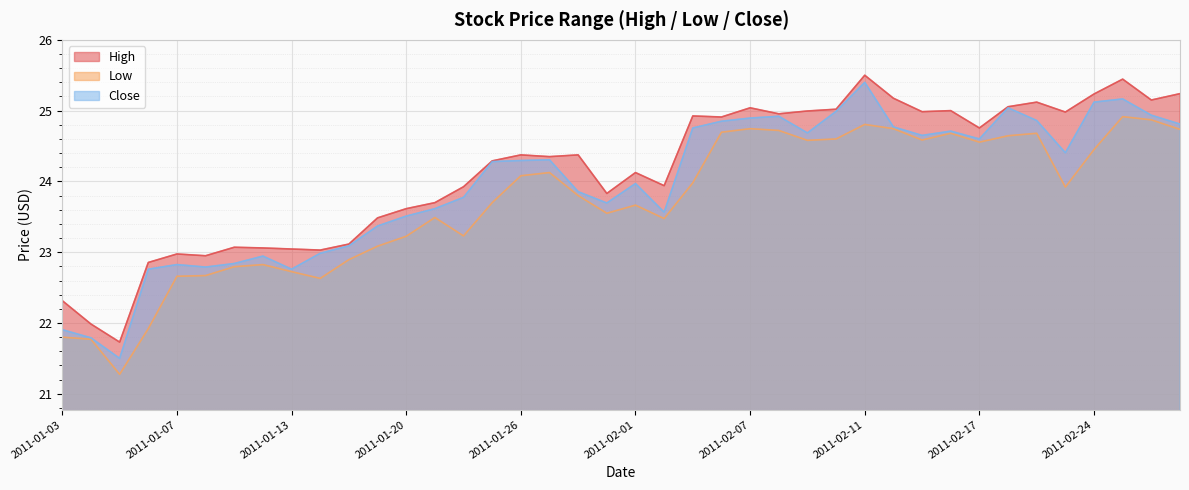

Reading left to right, list all the values displayed in this chart.

High: 22.3	22.0	21.7	22.9	23.0	23.0	23.1	23.1	23.0	23.0	23.1	23.5	23.6	23.7	23.9	24.3	24.4	24.4	24.4	23.8	24.1	23.9	24.9	24.9	25.0	25.0	25.0	25.0	25.5	25.2	25.0	25.0	24.8	25.1	25.1	25.0	25.2	25.4	25.1	25.2
Low: 21.8	21.8	21.3	21.9	22.7	22.7	22.8	22.8	22.7	22.6	22.9	23.1	23.2	23.5	23.2	23.7	24.1	24.1	23.8	23.5	23.7	23.5	24.0	24.7	24.7	24.7	24.6	24.6	24.8	24.7	24.6	24.7	24.6	24.6	24.7	23.9	24.5	24.9	24.9	24.7
Close: 21.9	21.8	21.5	22.8	22.8	22.8	22.8	22.9	22.8	23.0	23.1	23.4	23.5	23.6	23.8	24.3	24.3	24.3	23.9	23.7	24.0	23.6	24.8	24.9	24.9	24.9	24.7	25.0	25.4	24.8	24.6	24.7	24.6	25.0	24.9	24.4	25.1	25.2	24.9	24.8